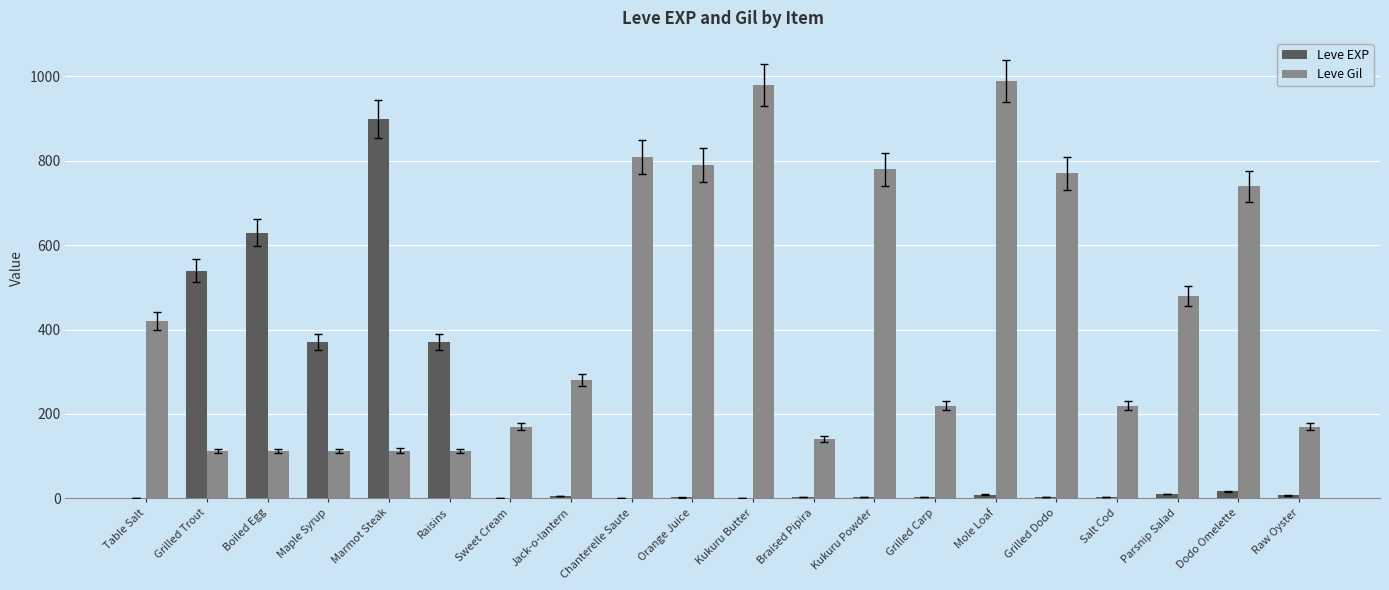

Which category has the highest value in the Leve EXP series?

Marmot Steak